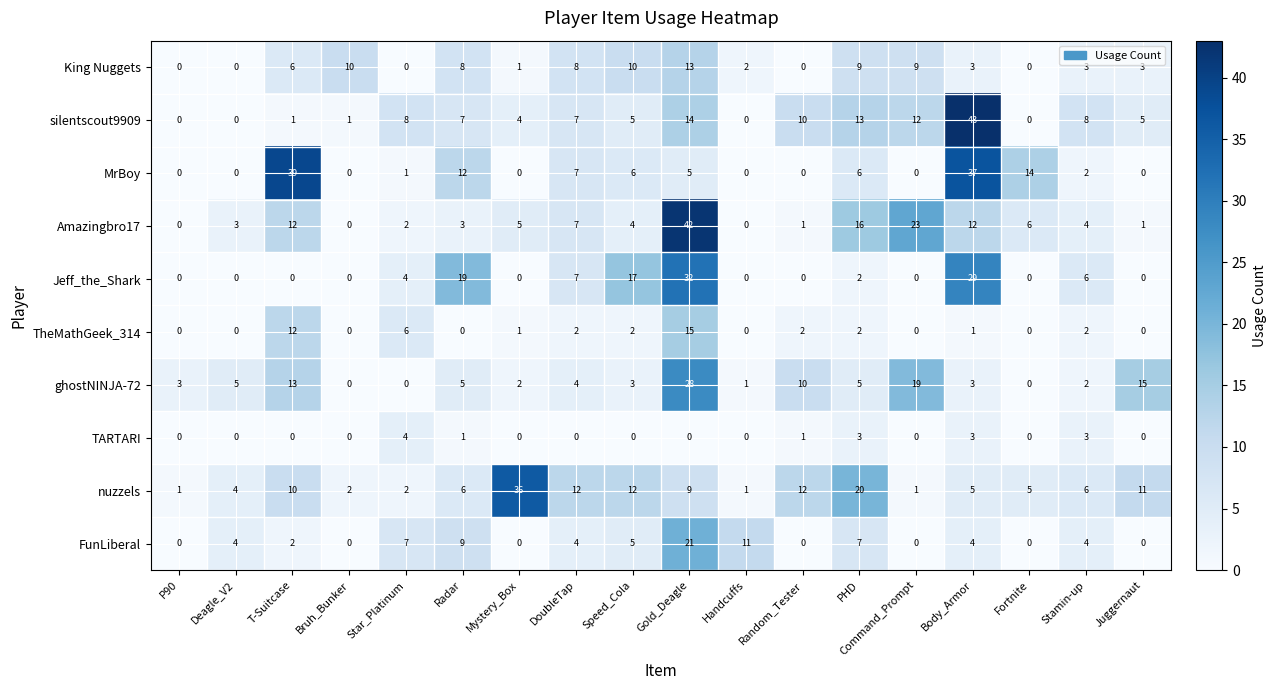

Is the value of ghostNINJA-72 at Body_Armor greater than the value of nuzzels at Star_Platinum?

Yes